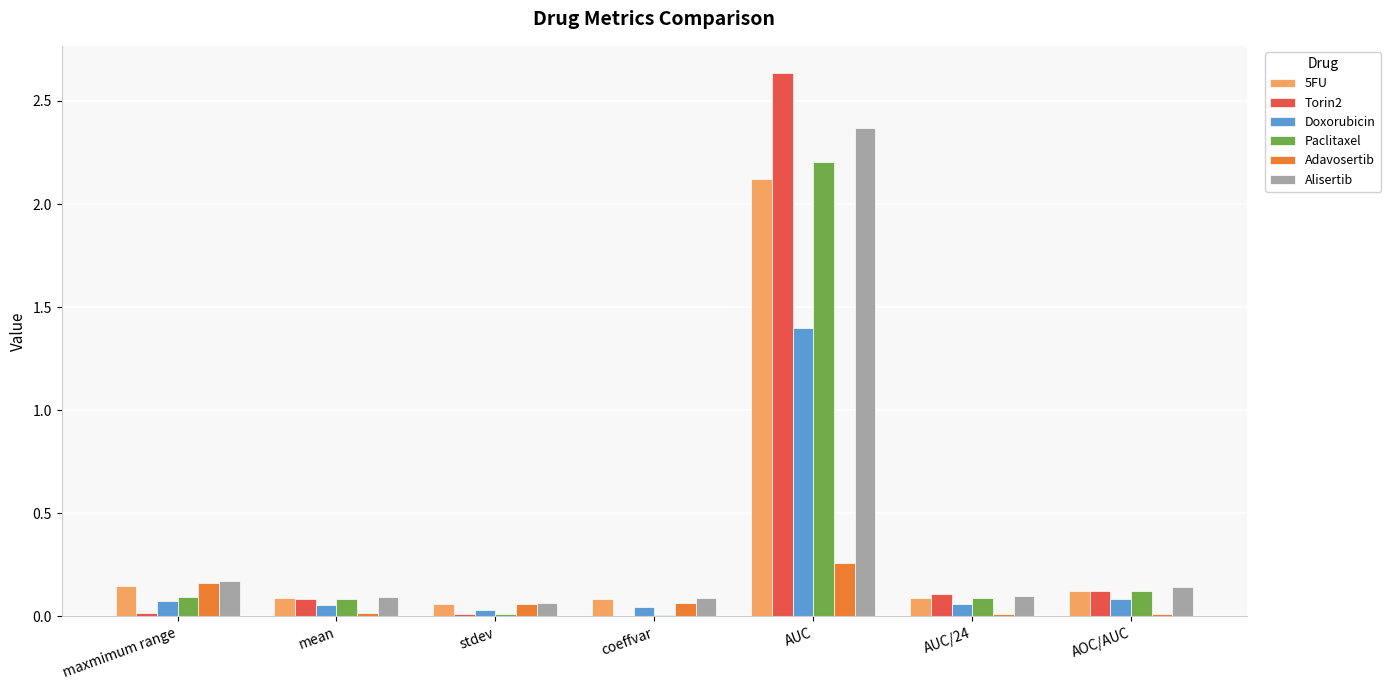

What is the sum of all Torin2 values?

3.0